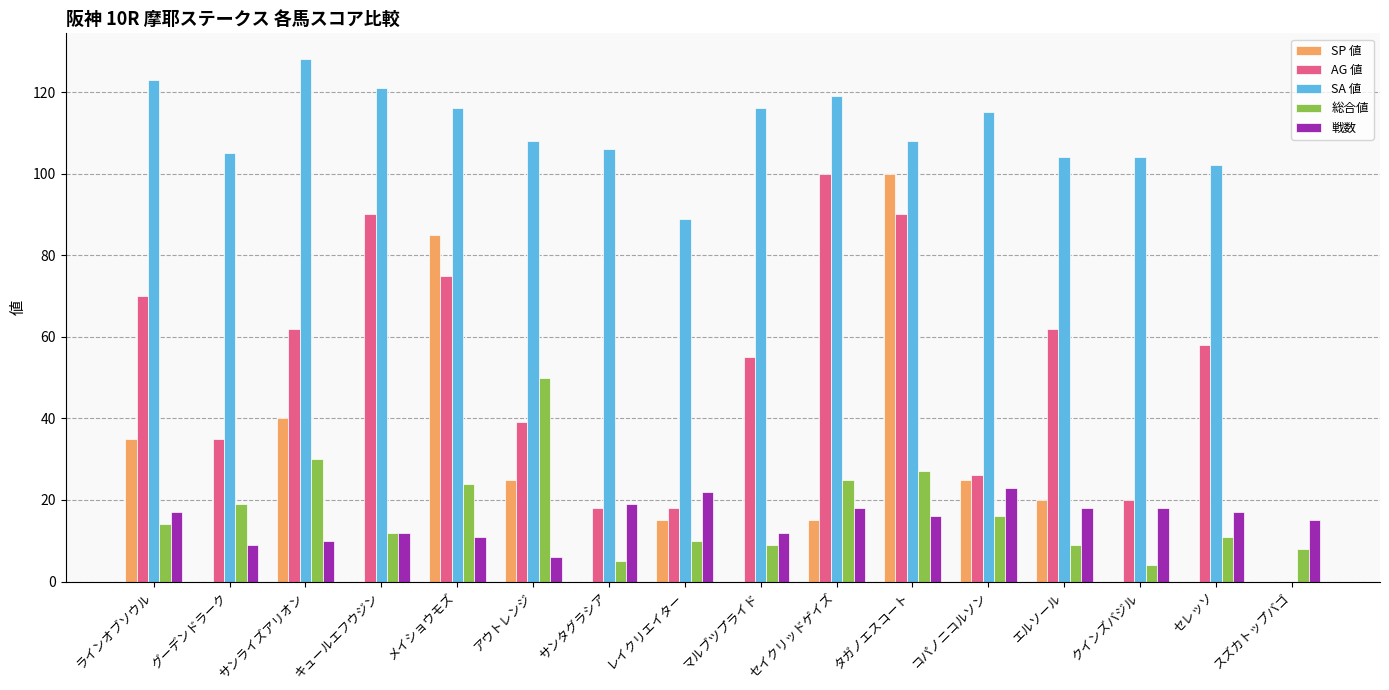

What is the maximum value shown in the chart?

128